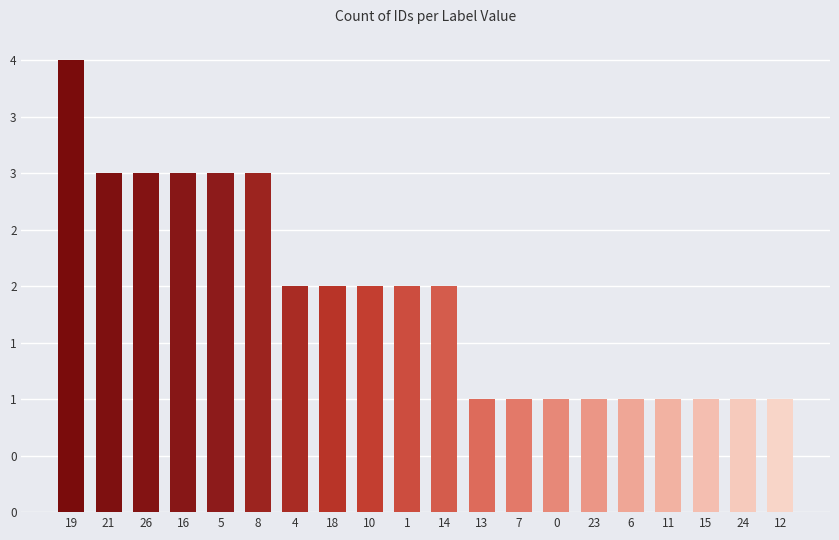

Does the chart contain any negative values?

No